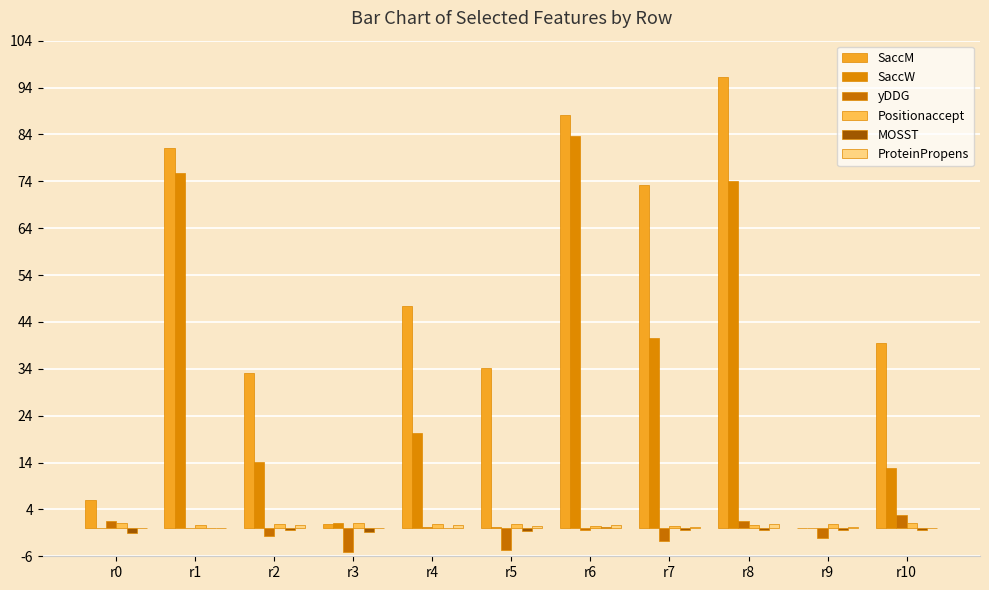

What is the total value across all series at r8?

173.2